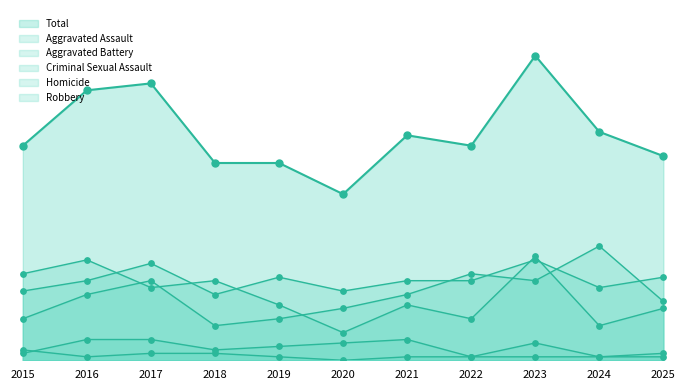

What are all the series names shown in the legend?

Aggravated Assault, Aggravated Battery, Criminal Sexual Assault, Homicide, Robbery, Total